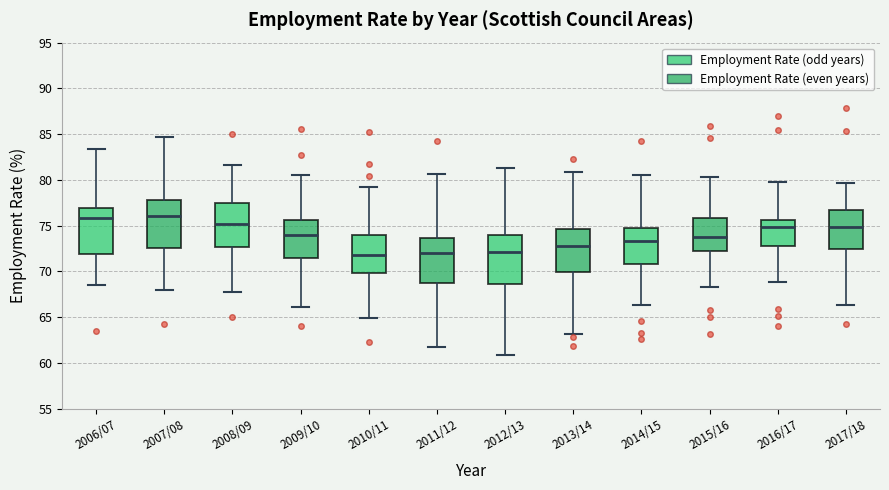

Where is the upper edge of the box for 2010/11 on the y-axis? The values are not printed on the chart, so give them approximately, as read against the axis.

74.0